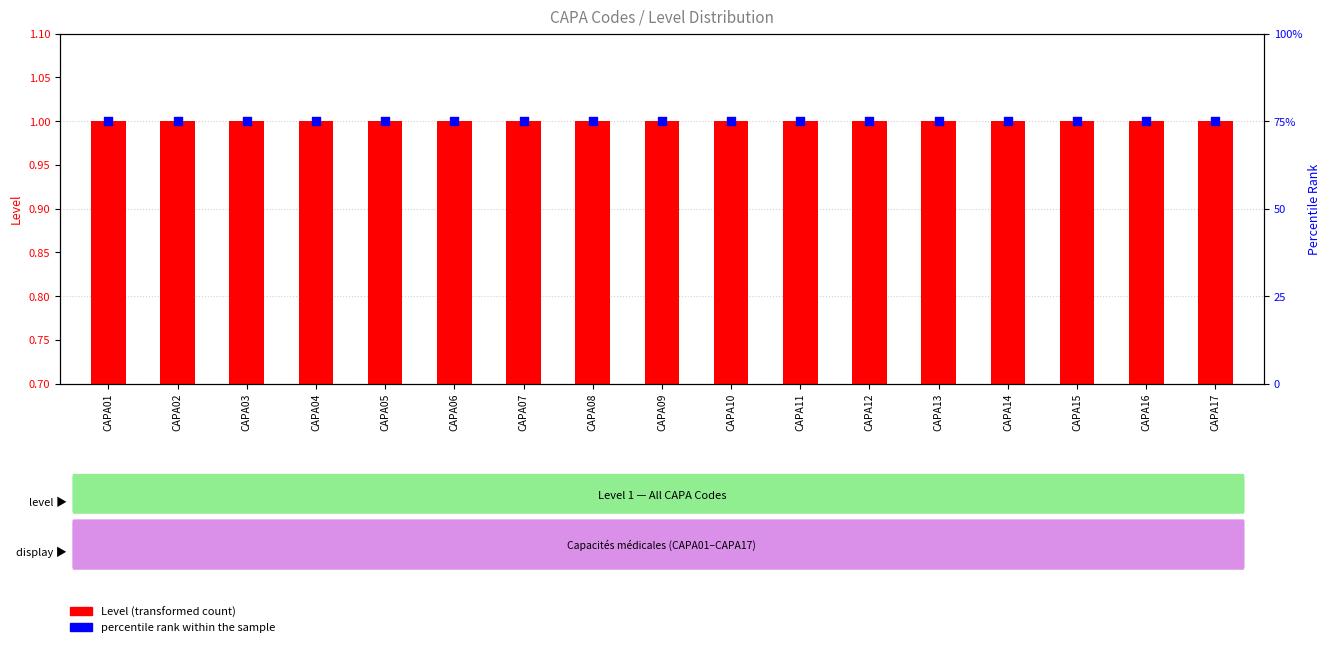

Which series has the largest total across all categories?

percentile rank within the sample